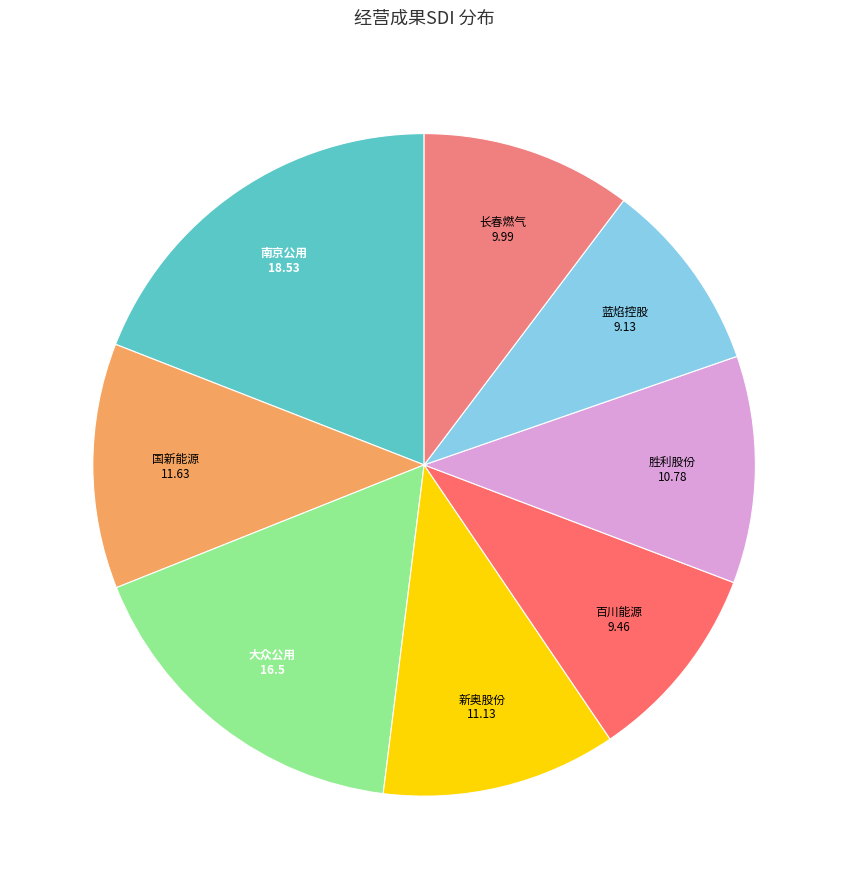

How many slices are in this pie chart?

8